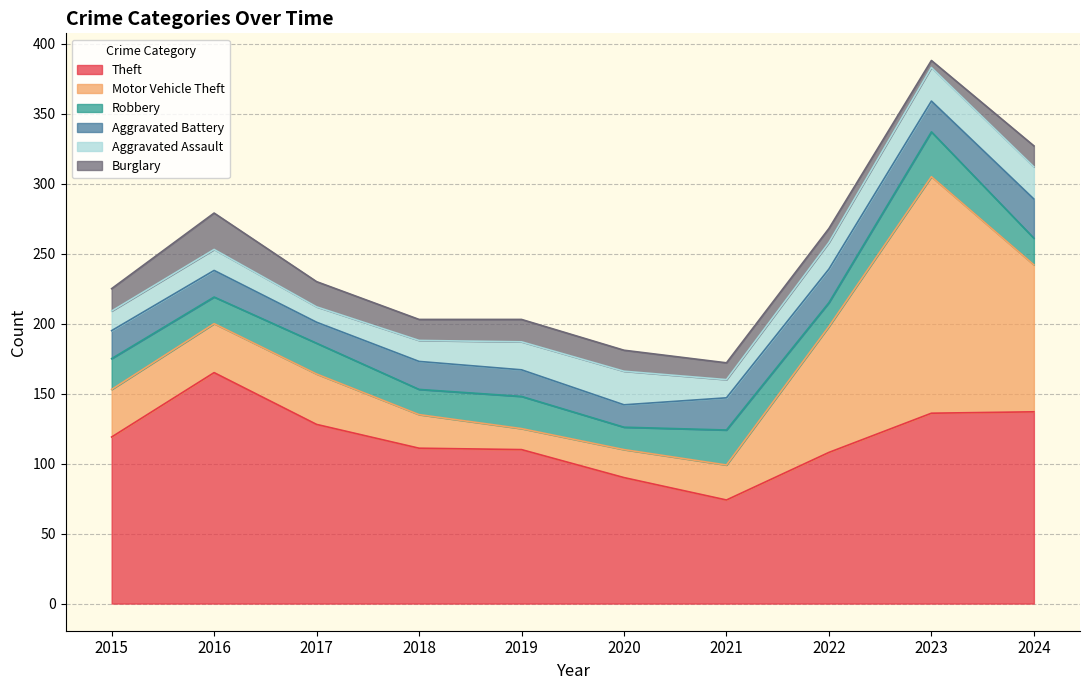

What are all the series names shown in the legend?

Theft, Motor Vehicle Theft, Robbery, Aggravated Battery, Aggravated Assault, Burglary